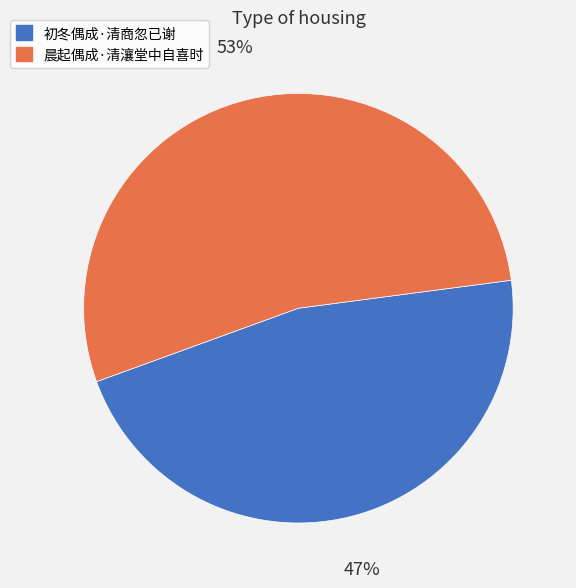

Does 晨起偶成·清瀼堂中自喜时 represent more than half of the total?

Yes